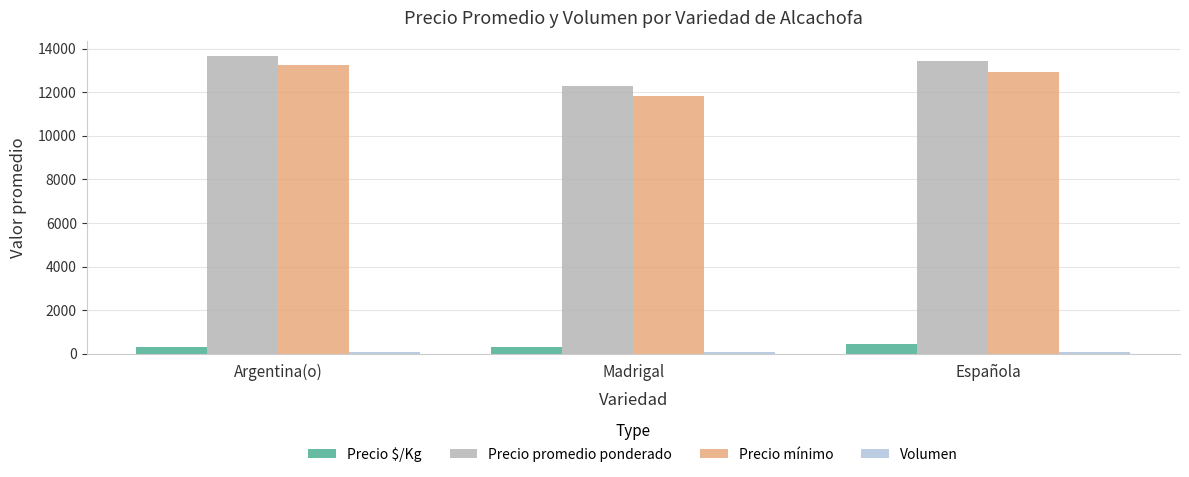

Where is Precio mínimo nearest to the value 12541?

Española